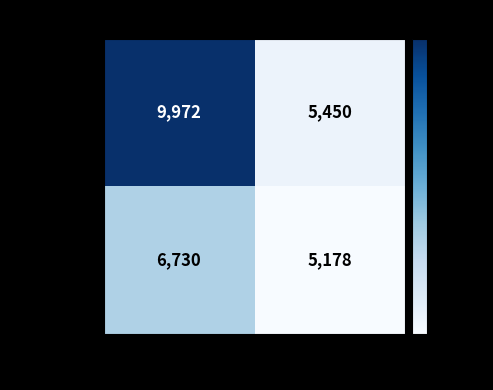

Read the warnerm value at ABS_VOTES, to the nearest 100.

5200